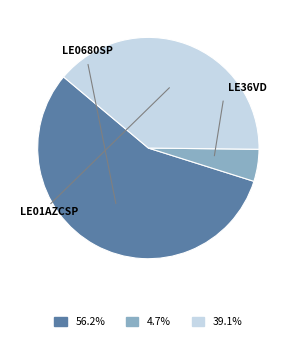

To the nearest percent, what is the combined percentage of LE01AZCSP and LE36VD?

44%